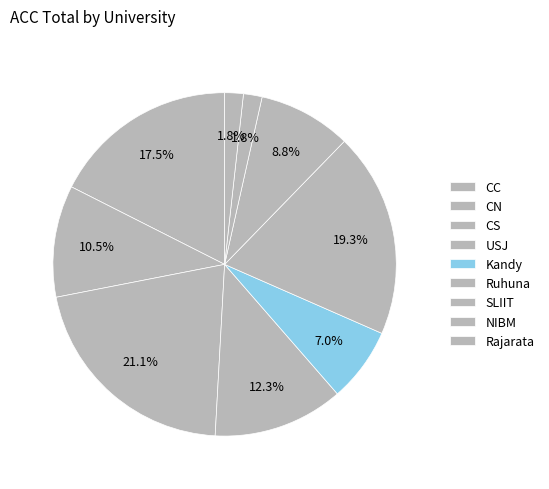

How many segments does this pie chart have?

9